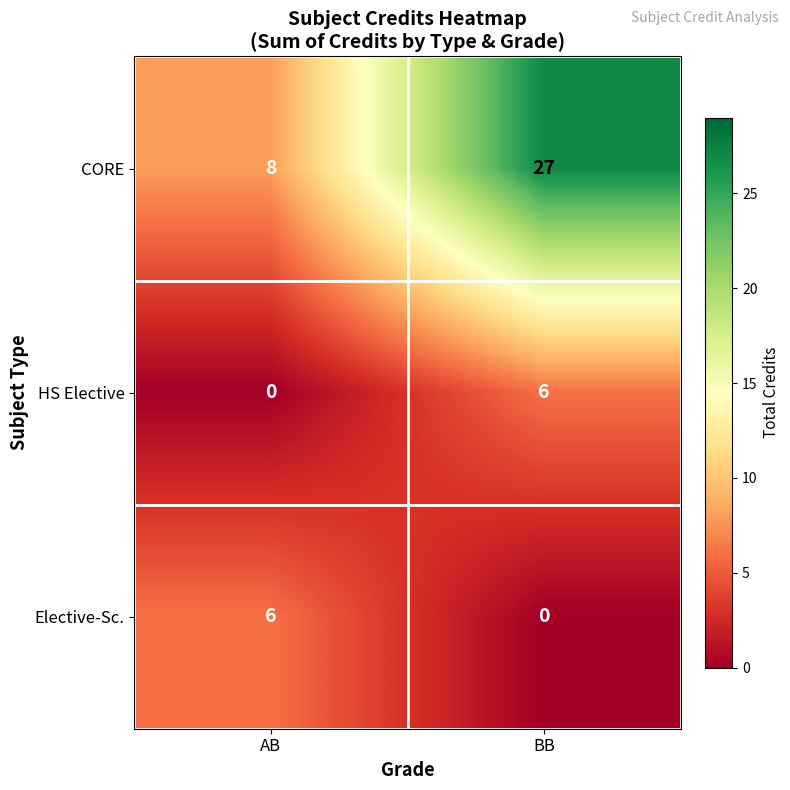

What is the difference between the CORE values at BB and AB?

19